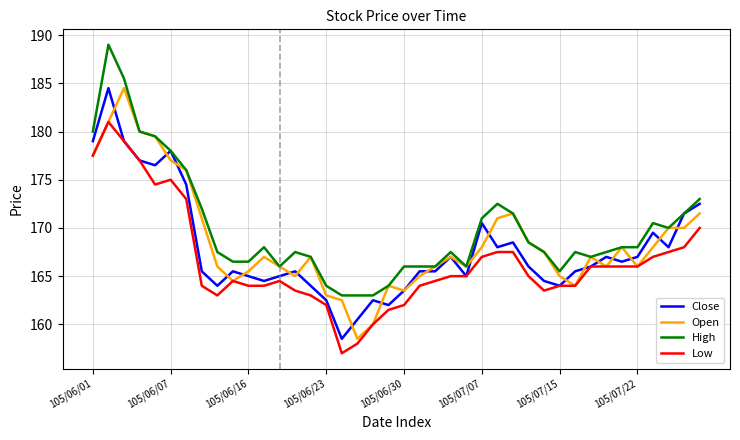

List the series in order of their overall mean, lowest first.

Low, Close, Open, High